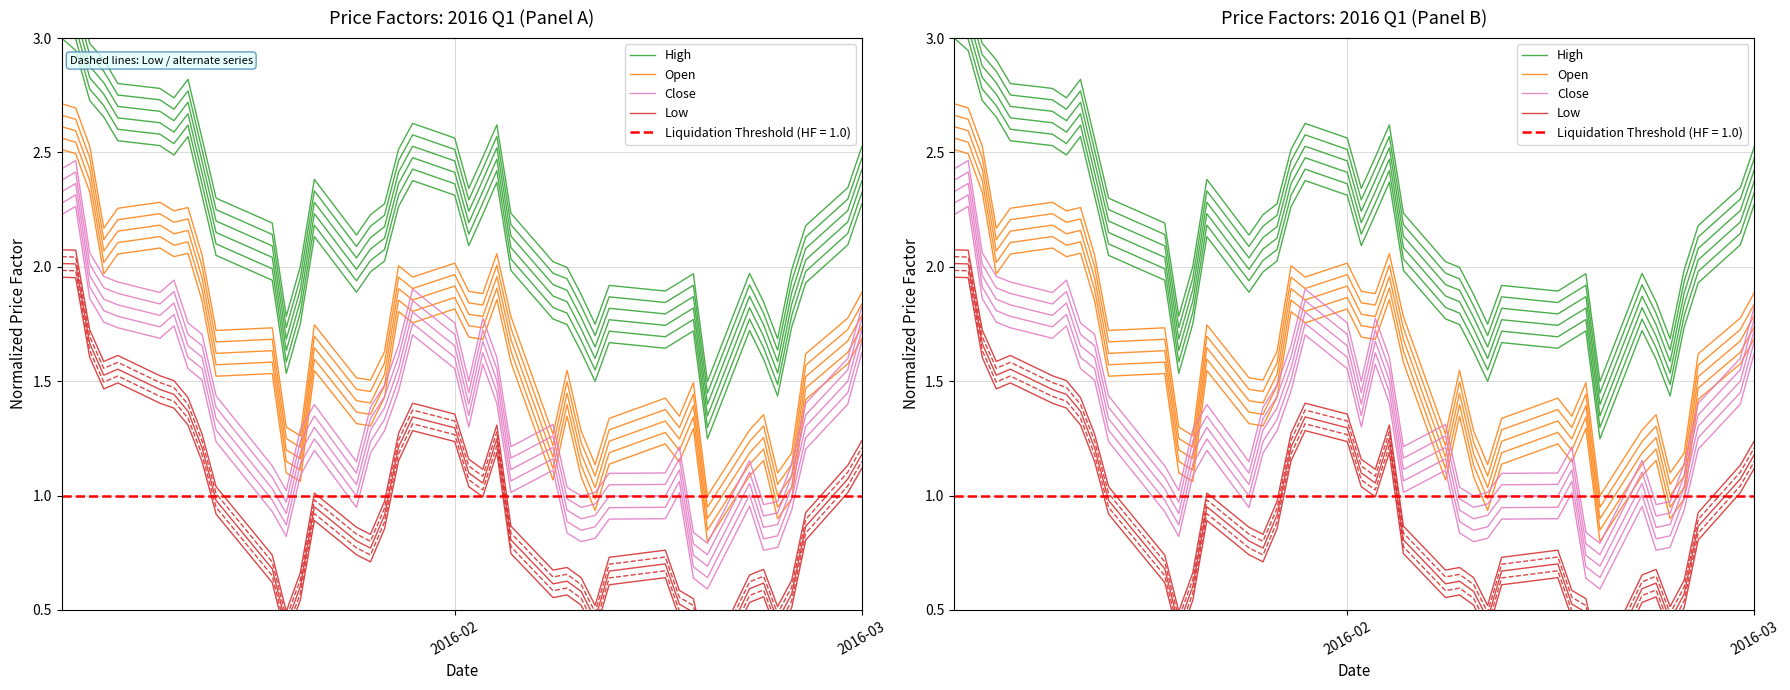

Rank the series at 2016-02 from highest to lowest value.

High, Open, Close, Low